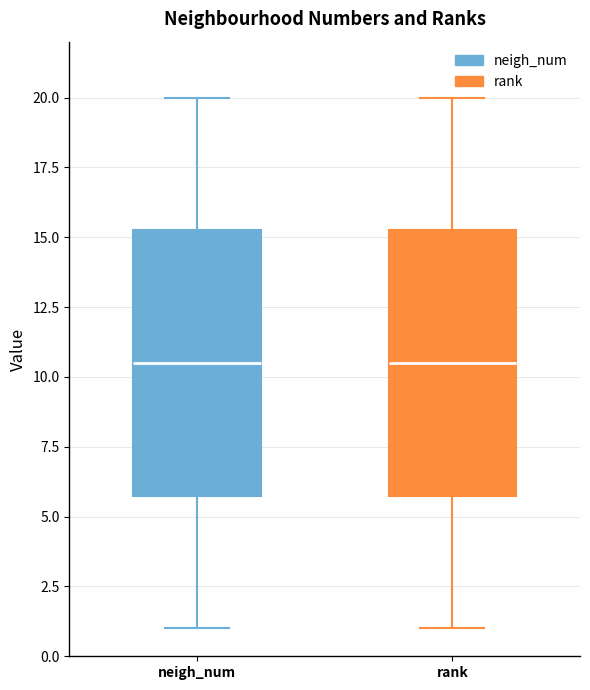

Reading left to right, transcribe this box plot: for each box, give where its median line is, the range the box spans, and where its two whiskers end, as read against the y-axis. The values are not printed on the chart, so give them approximately, as read against the axis.

neigh_num: median 10.5, box 6.0 to 15.5, whiskers 1.0 to 20.0
rank: median 10.5, box 6.0 to 15.5, whiskers 1.0 to 20.0